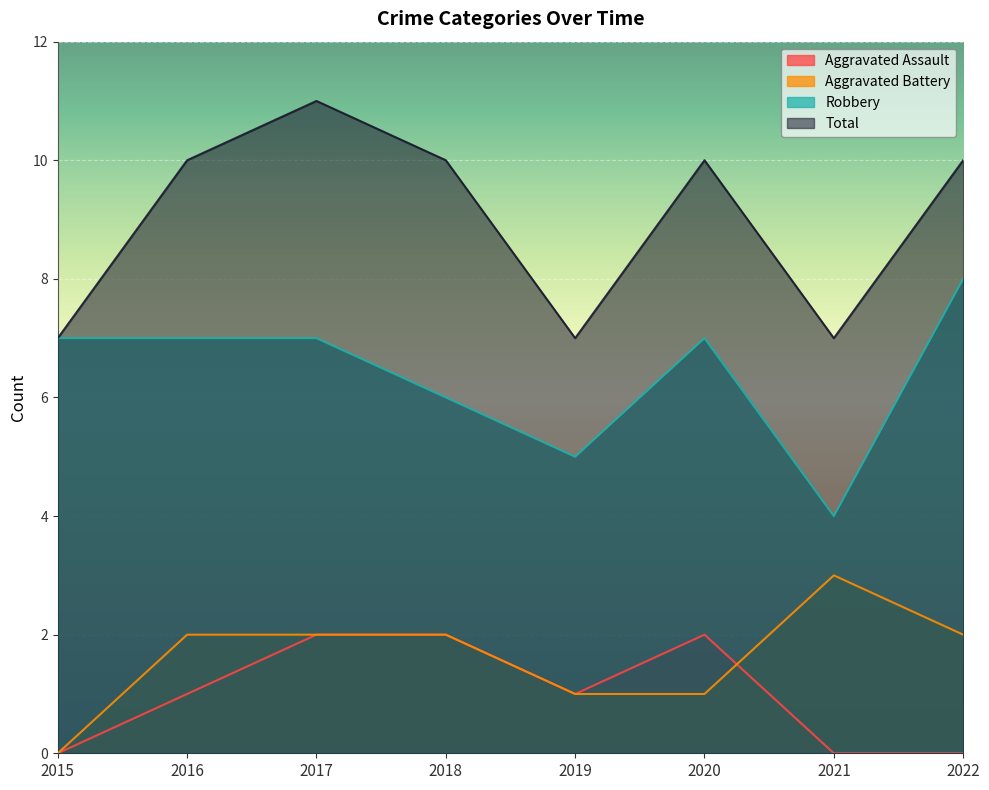

What are all the series names shown in the legend?

Aggravated Assault, Aggravated Battery, Robbery, Total